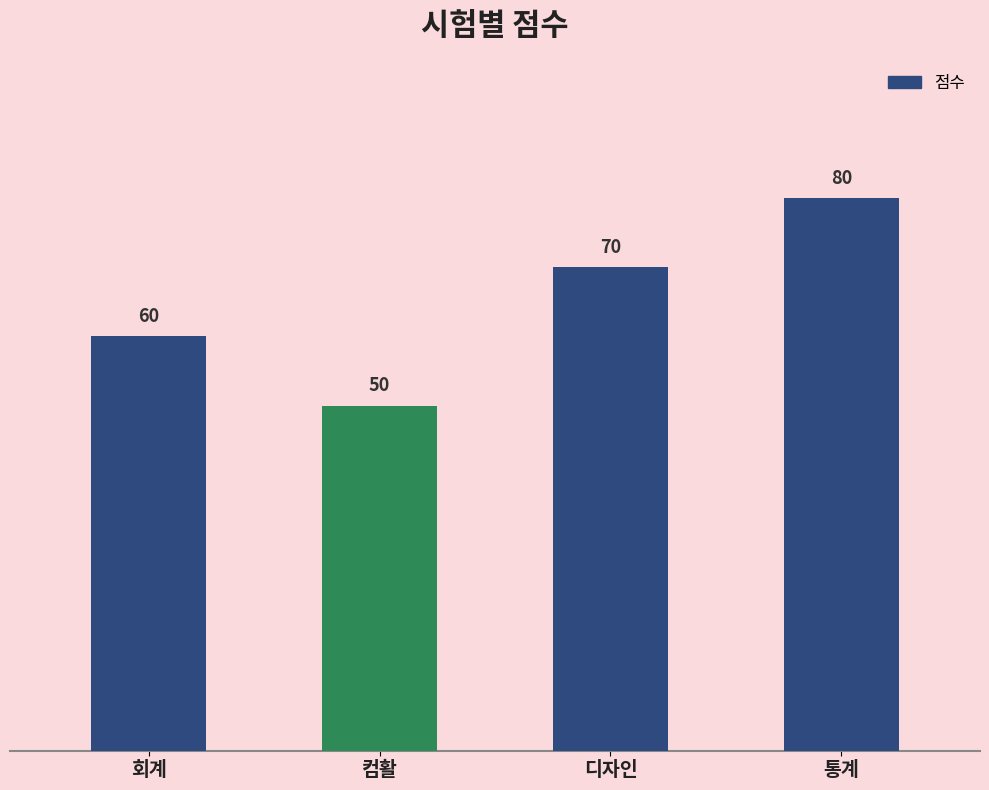

Read the value at 디자인.

70